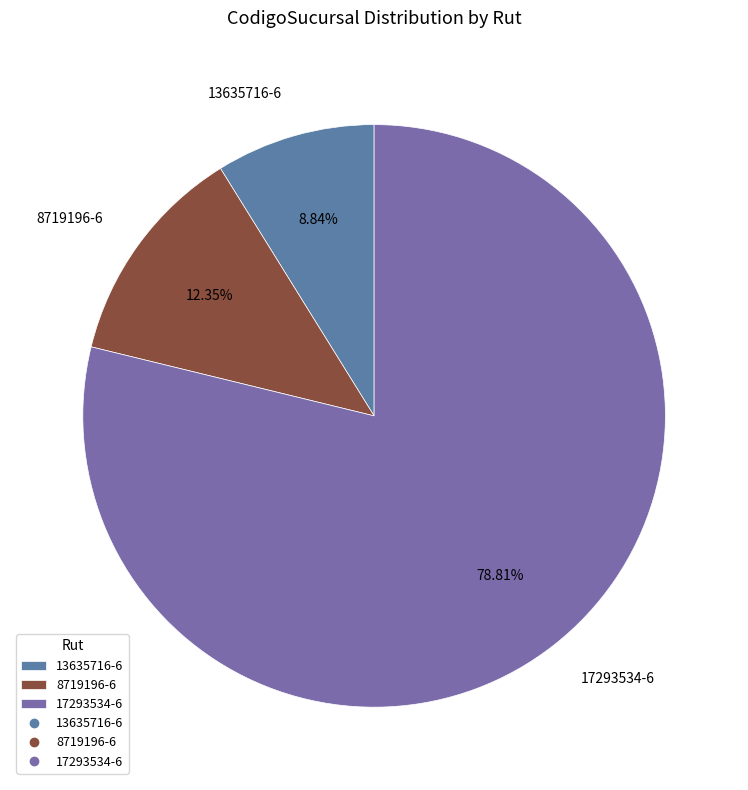

What percentage is NOT represented by 8719196-6?

87.7%